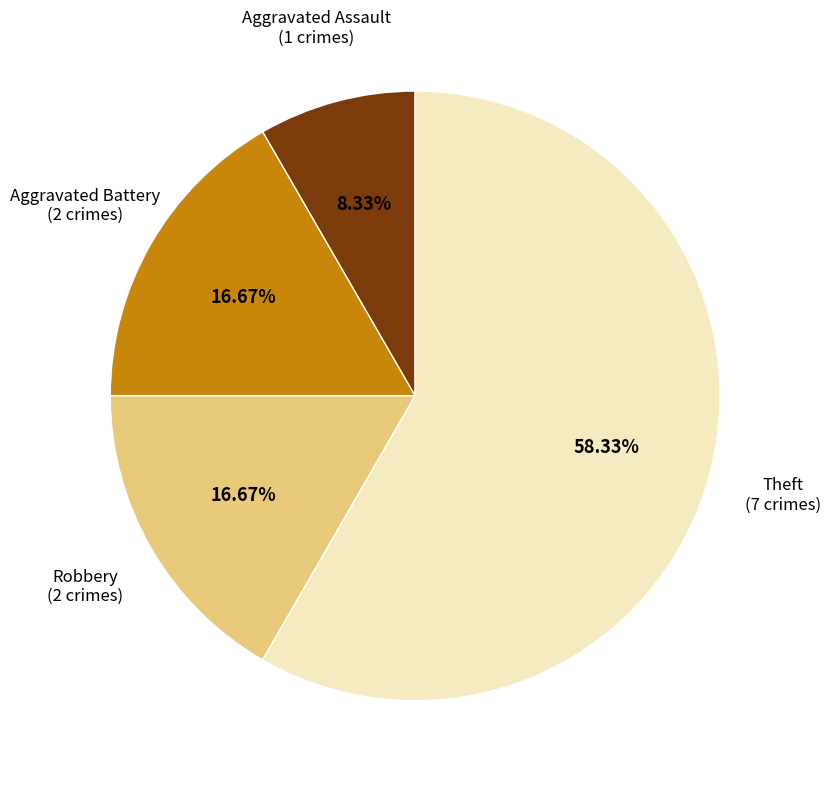

Is there any slice that represents more than half of the pie?

Yes